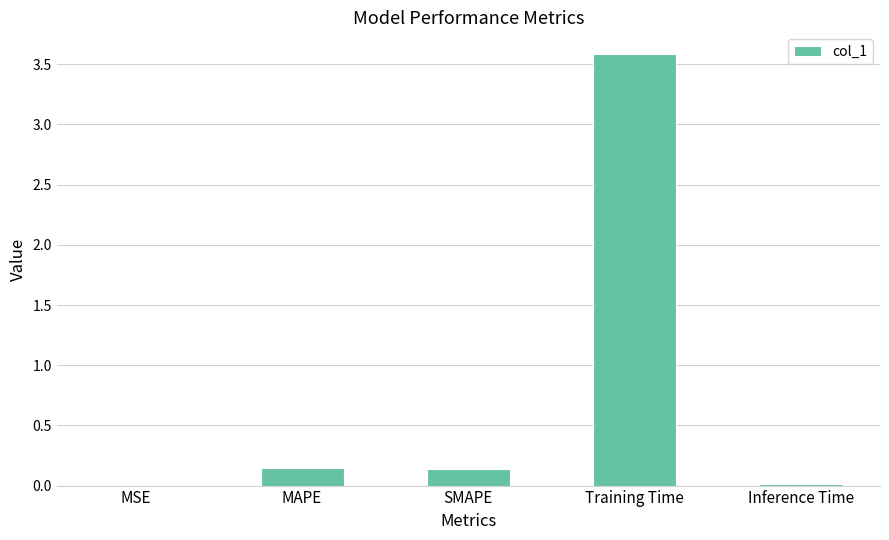

What is the sum of the values at Training Time and SMAPE?

3.7